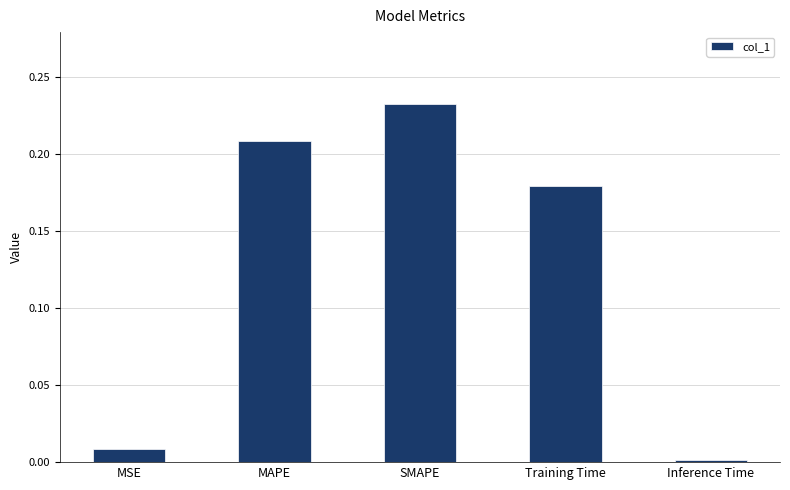

What is the change in value from Training Time to Inference Time?

-0.2